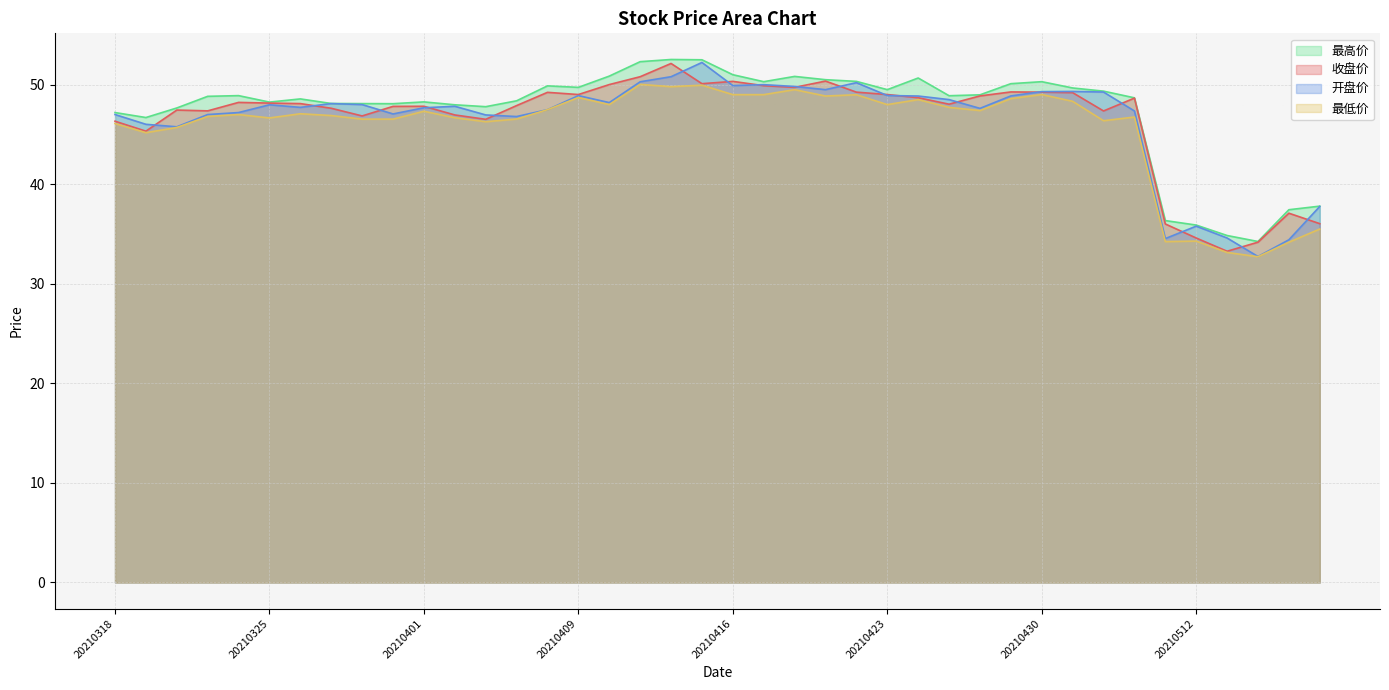

At which label is 收盘价 closest to 42?

20210319